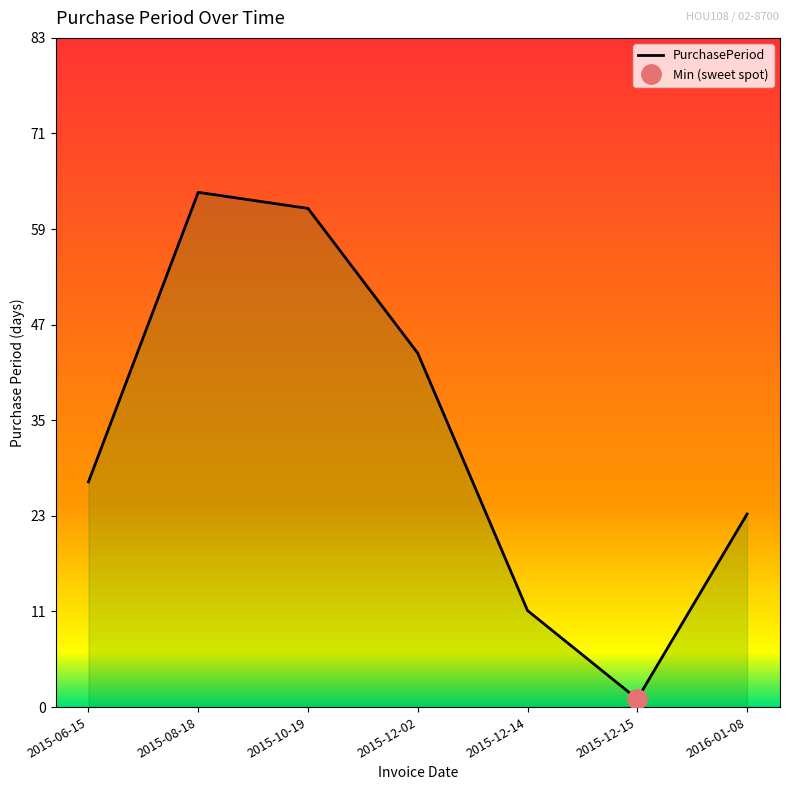

Approximately how many times larger is the value at 2015-12-02 compared to 2016-01-08?

1.8